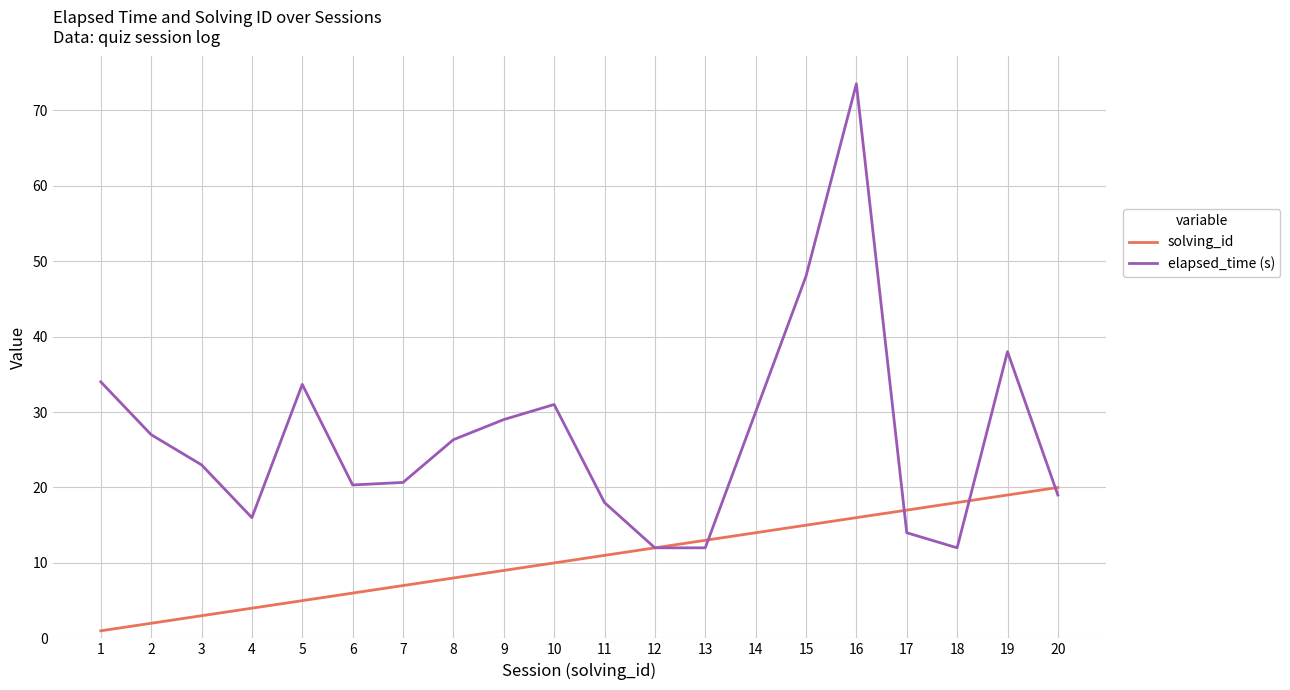

Does the chart have visible grid lines?

Yes